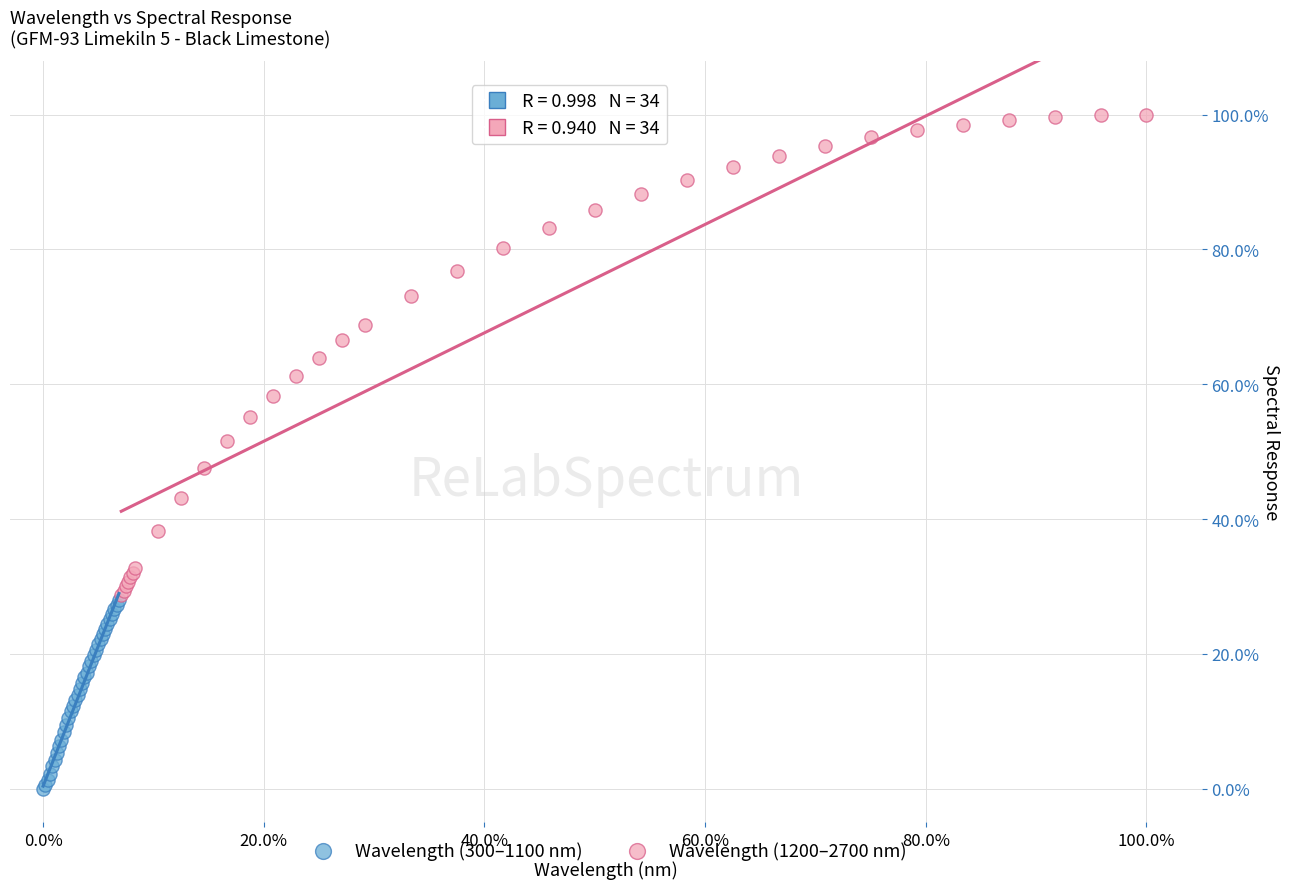

Which series reaches the maximum Y coordinate?

Wavelength (1200–2700 nm)